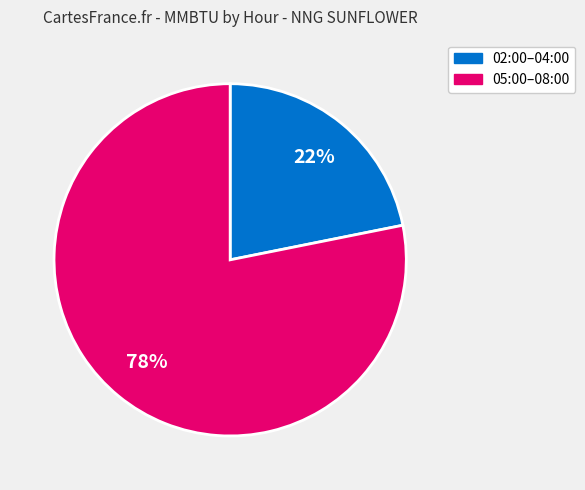

Which category has the smallest portion of the pie?

02:00–04:00